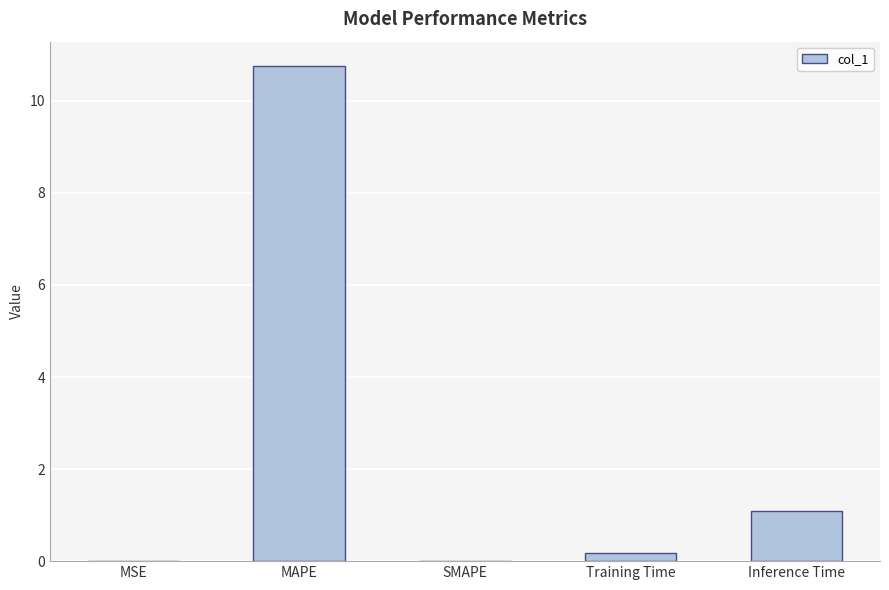

What is the difference between the values at SMAPE and MAPE?

10.7